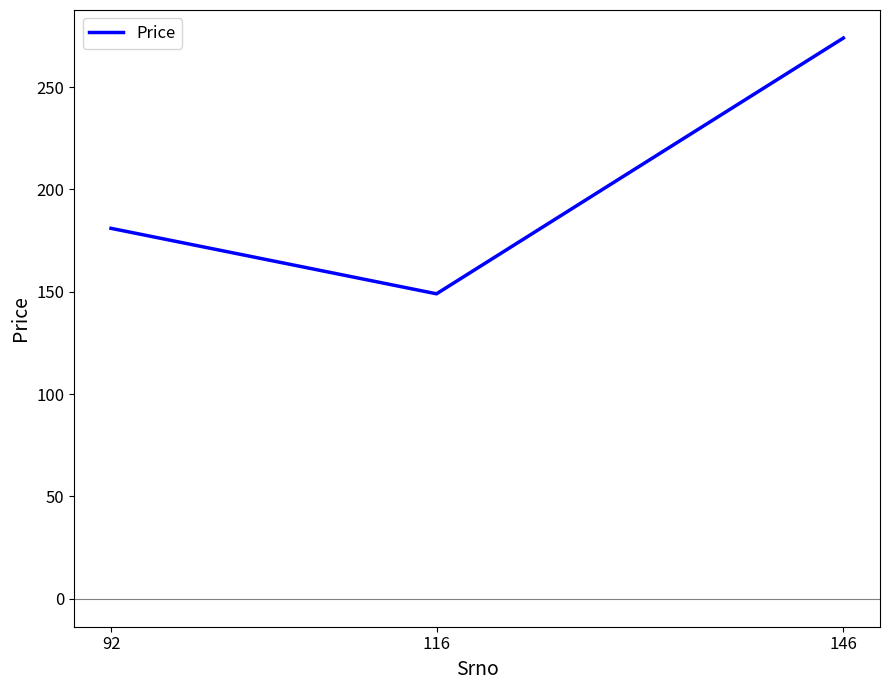

Reading right to left, list all the values displayed in this chart.

274	149	181